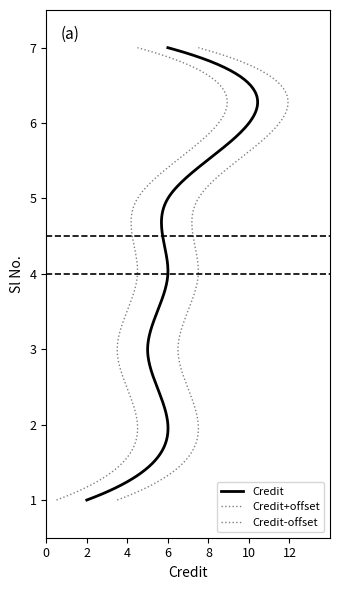

Reading right to left, extract all data points from this chart.

7=6	6=10	5=6	4=6	3=5	2=6	1=2